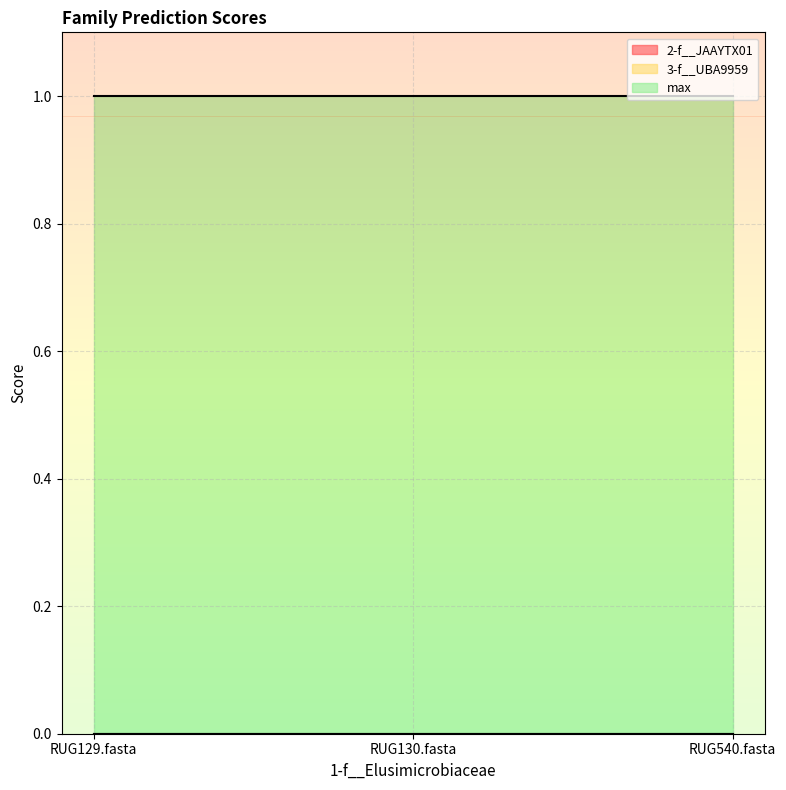

Reading left to right, list all the values displayed in this chart.

2-f__JAAYTX01: RUG129.fasta=0	RUG130.fasta=0	RUG540.fasta=0
3-f__UBA9959: RUG129.fasta=0	RUG130.fasta=0	RUG540.fasta=0
max: RUG129.fasta=1	RUG130.fasta=1	RUG540.fasta=1